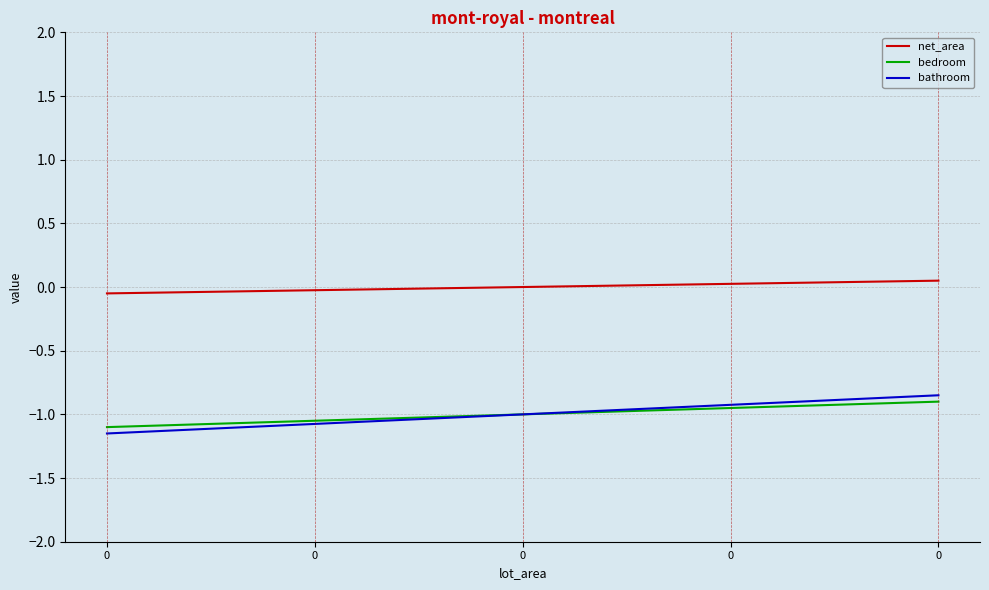

Reading left to right, extract all data points from this chart.

net_area: -0.1	-0.0	0.0	0.0	0.1
bedroom: -1.1	-1.1	-1.0	-0.9	-0.9
bathroom: -1.1	-1.1	-1.0	-0.9	-0.8